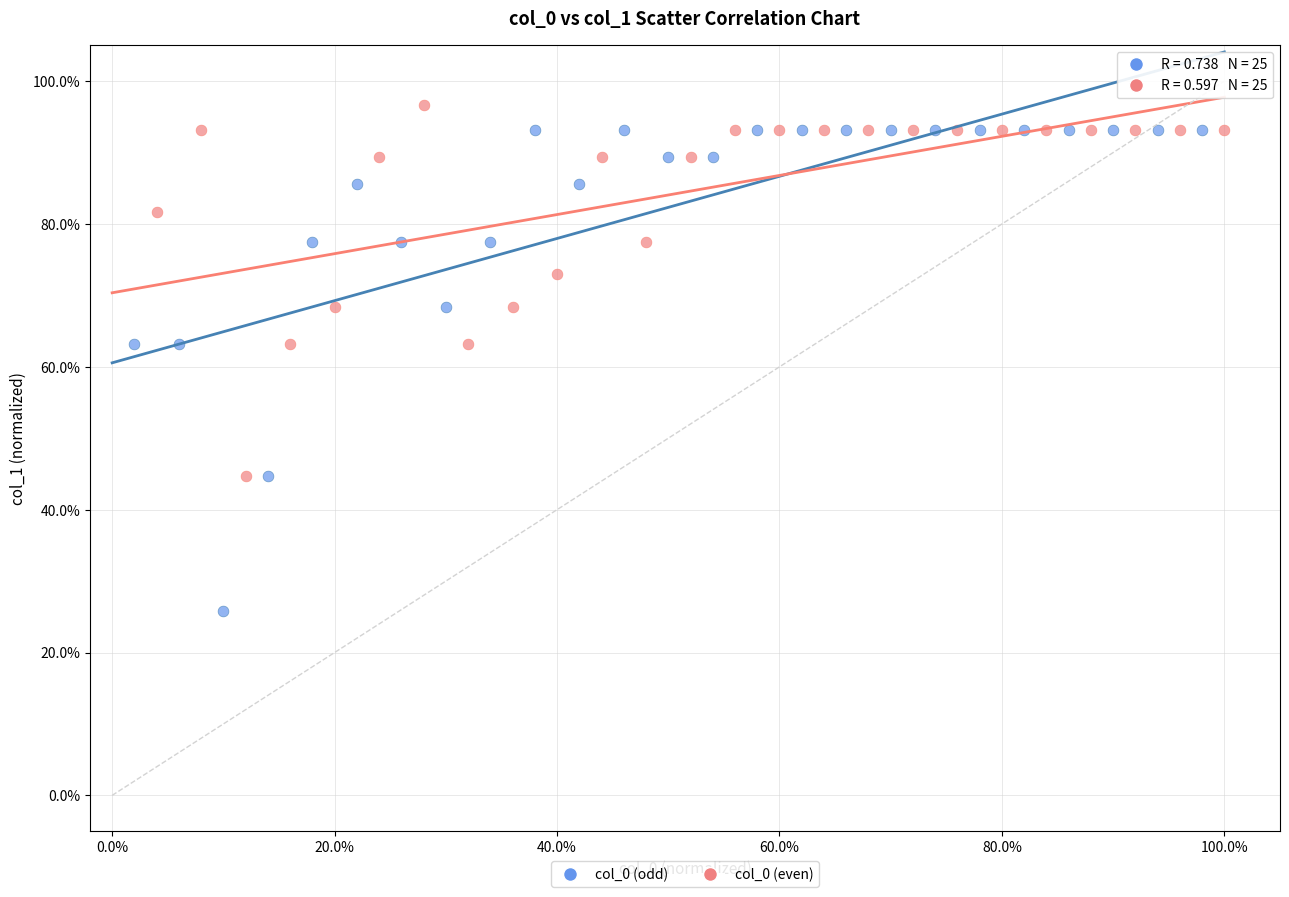

Which series has the widest spread of Y values?

col_0 (odd)